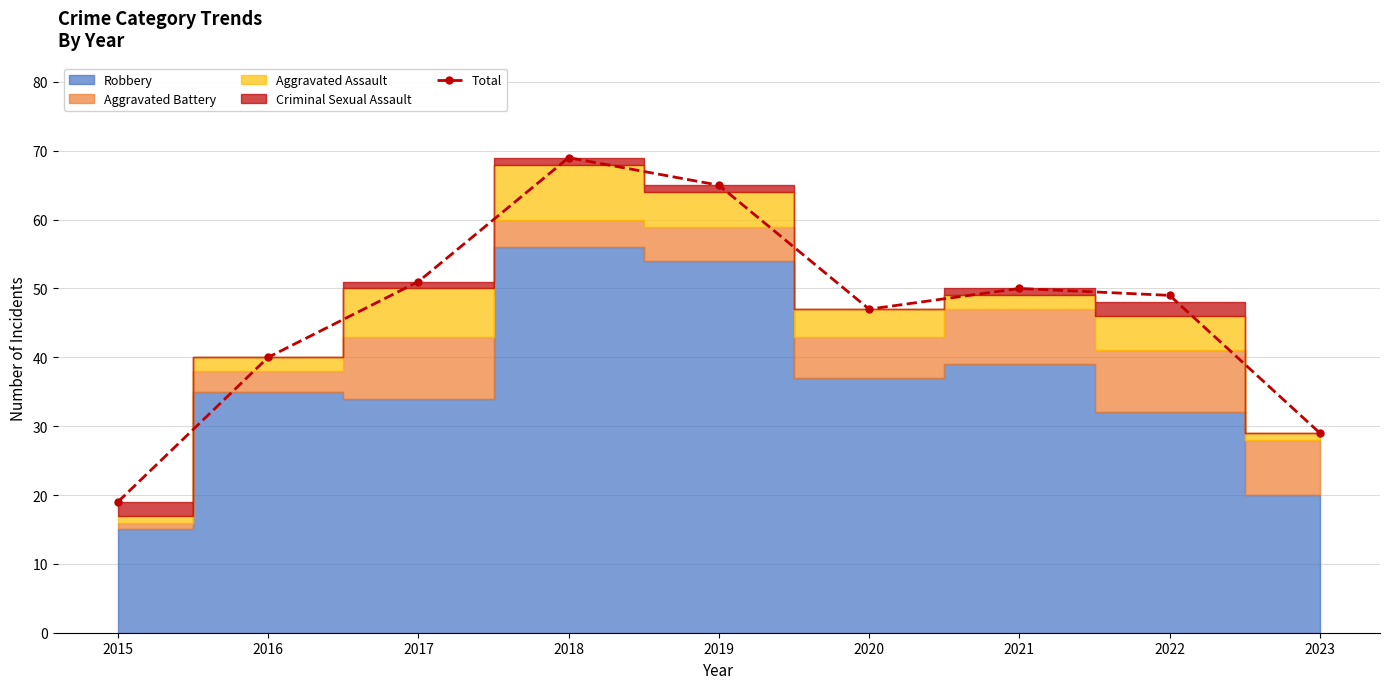

Reading left to right, transcribe all the data shown in this chart.

2015=19	2016=40	2017=51	2018=69	2019=65	2020=47	2021=50	2022=49	2023=29